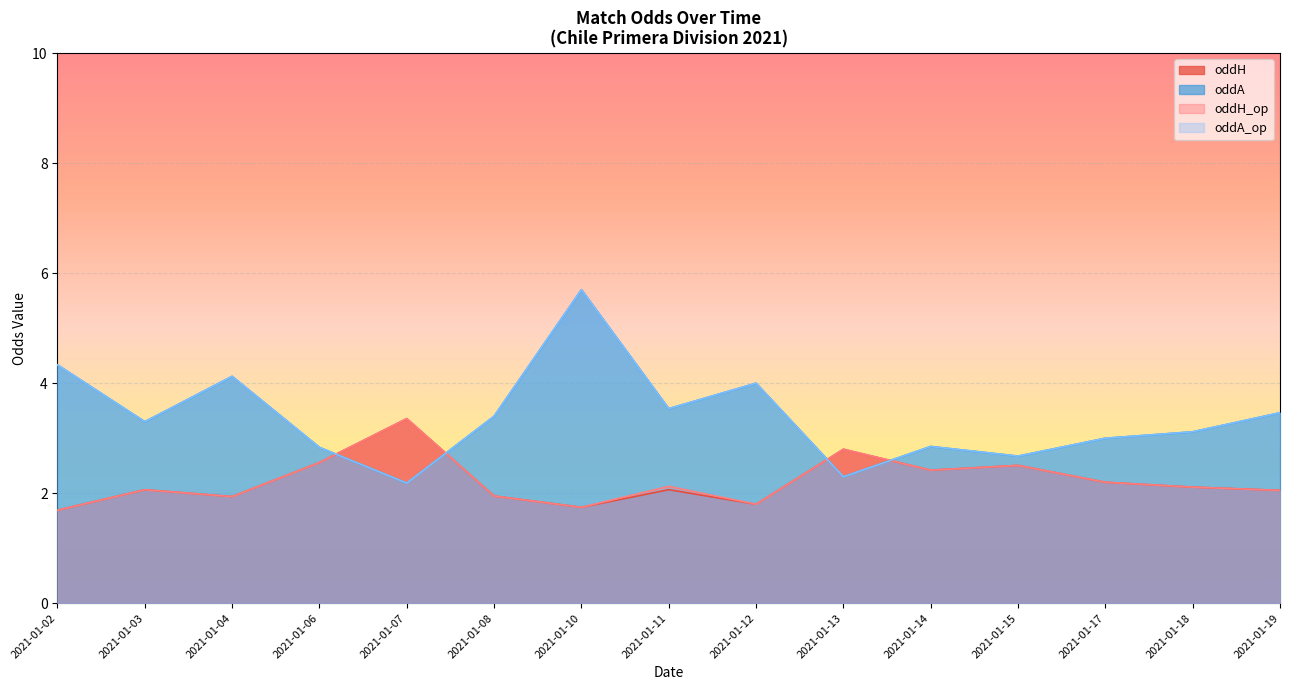

At how many categories does at least one series exceed 3?

10